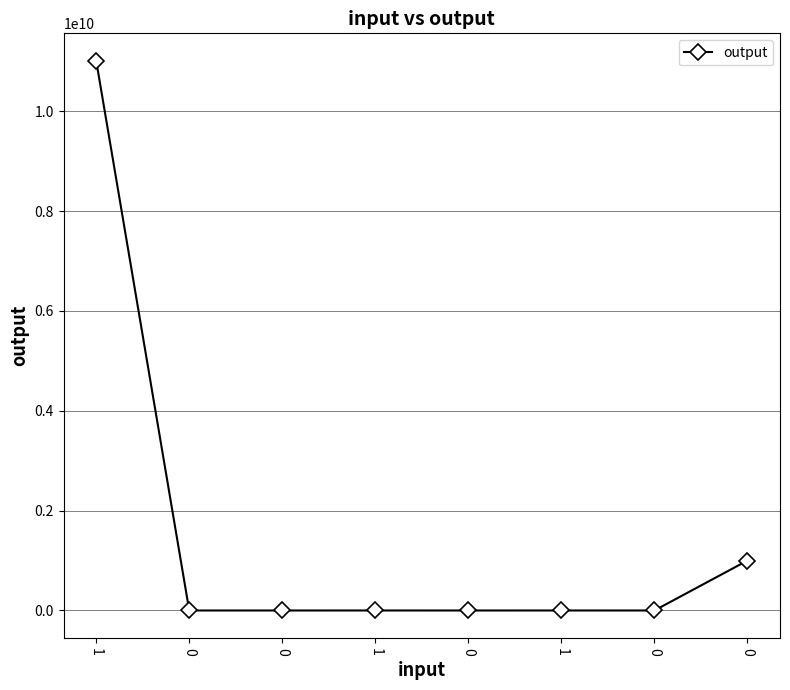

Is this an area chart (filled region under the line)?

No